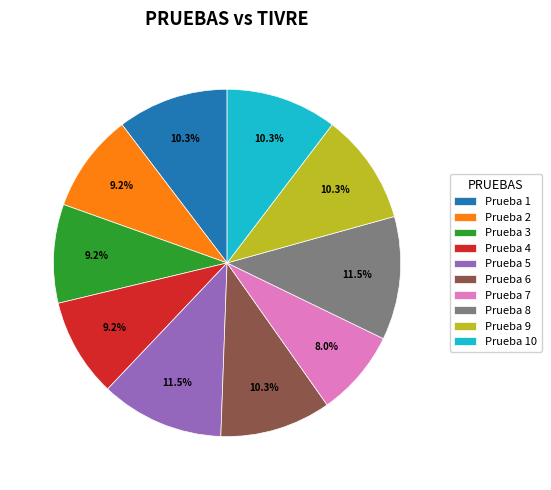

Does Prueba 7 represent more than half of the total?

No